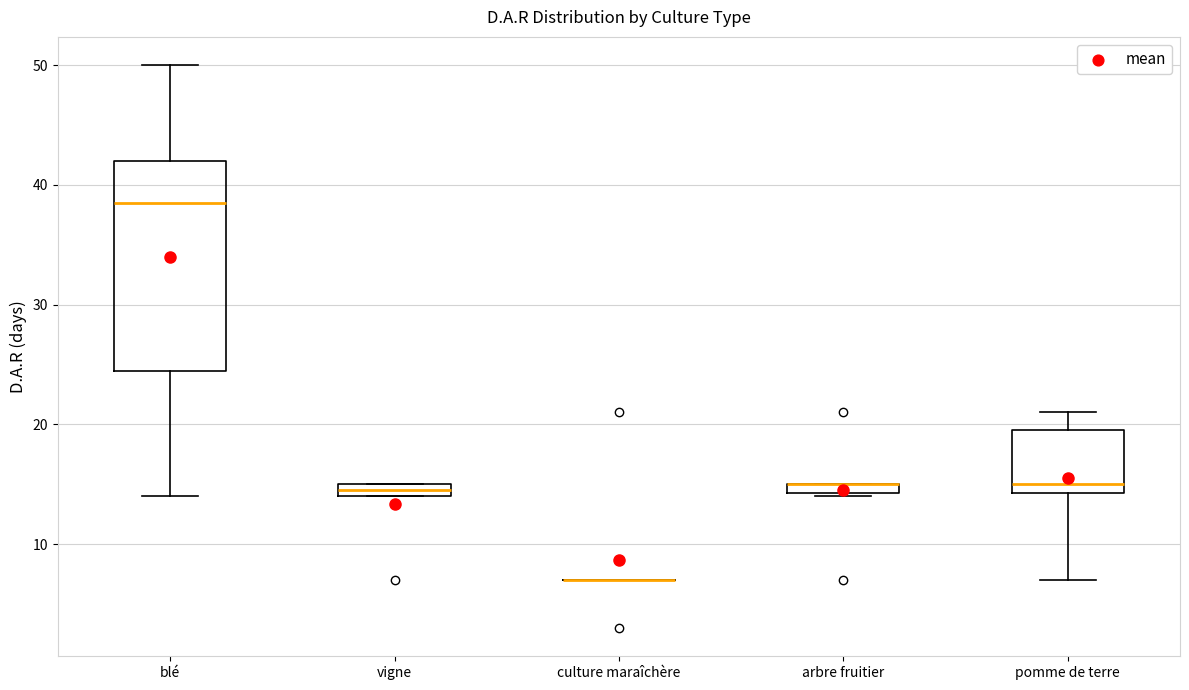

Which box is the tallest, from its lower edge to its upper edge?

blé